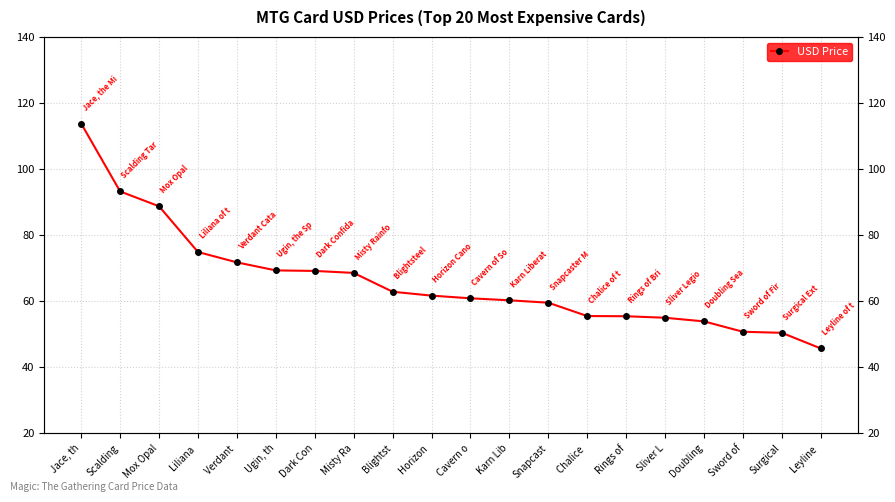

True or false: there are more than 1 points higher than both neighbors.

False